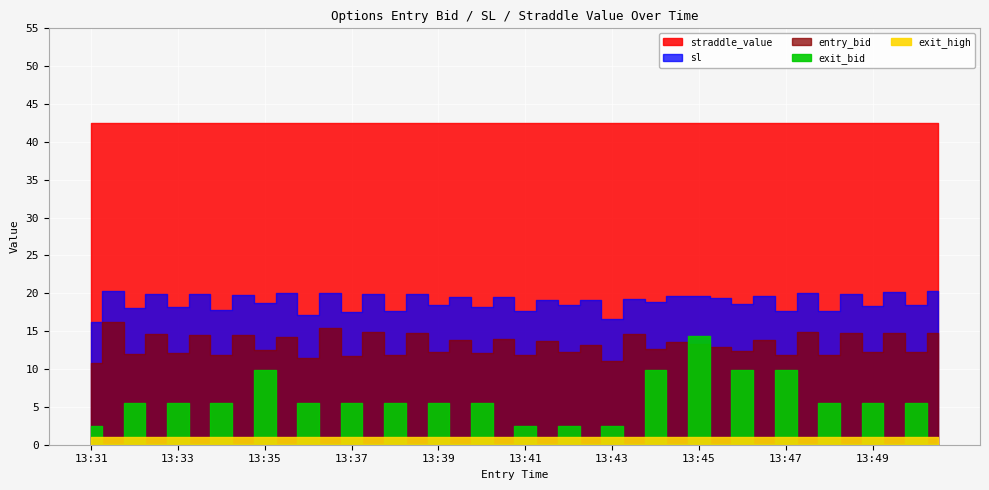

List the series in order of their peak value, highest first.

straddle_value, sl, entry_bid, exit_bid, exit_high